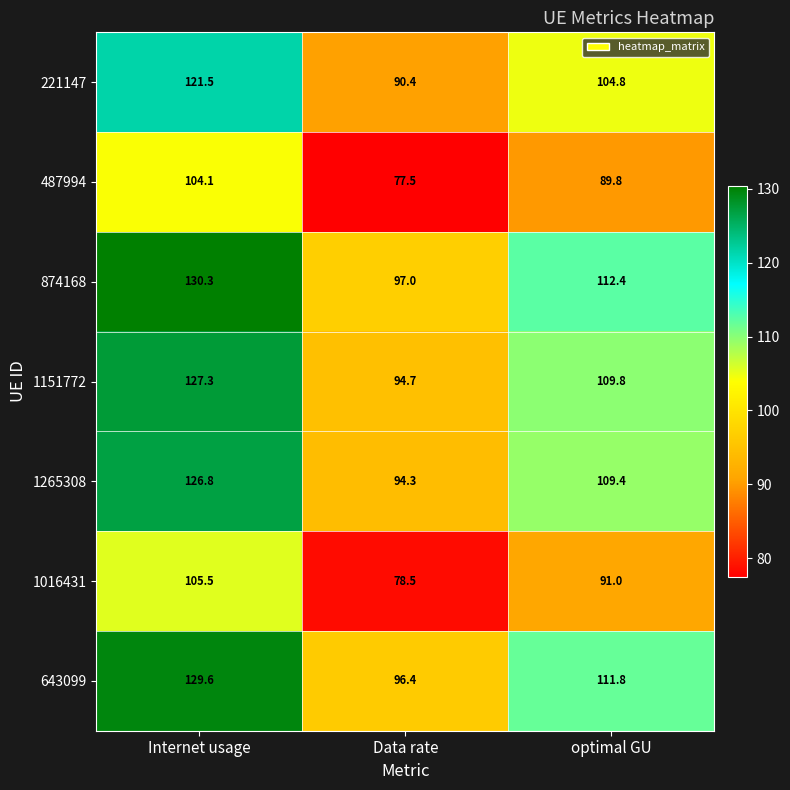

Where does the 221147 series first go above 104?

Internet usage